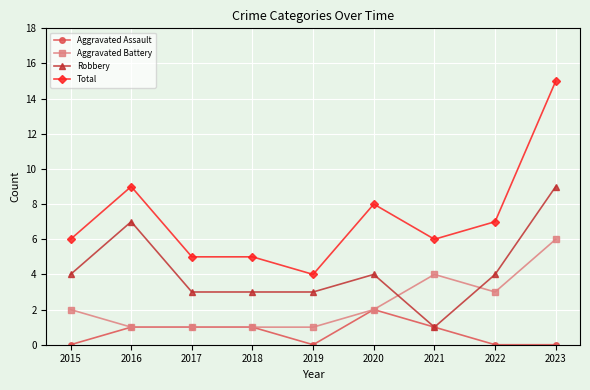

What is the approximate value of Robbery at 2015?

4